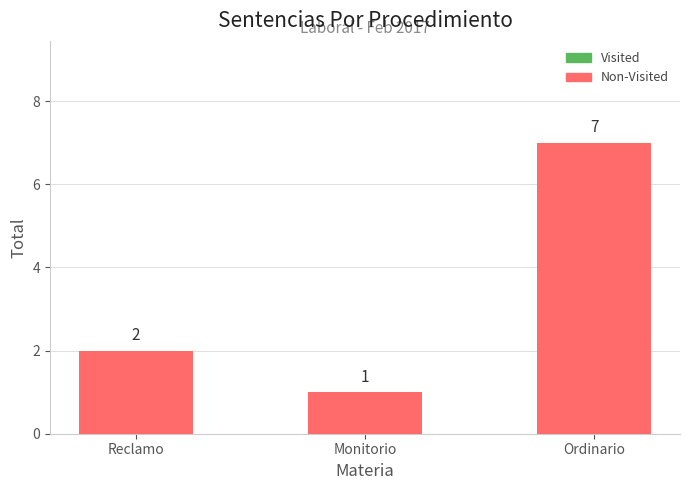

True or false: the data shows 1 at Reclamo.

False